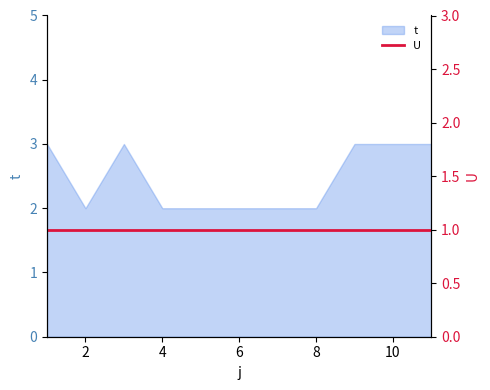

List the labels in order of value, smallest first.

2, 4, 5, 6, 7, 8, 1, 3, 9, 10, 11